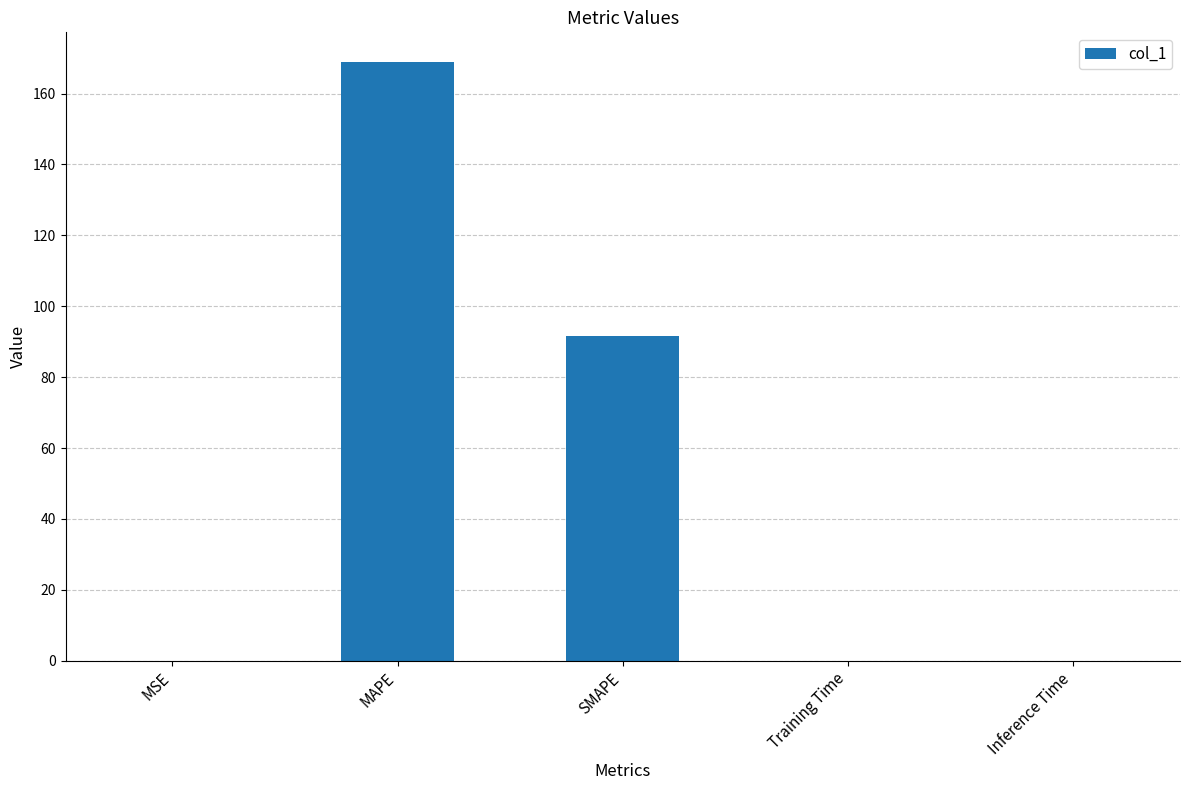

The value at SMAPE is 91.6. True or false?

True